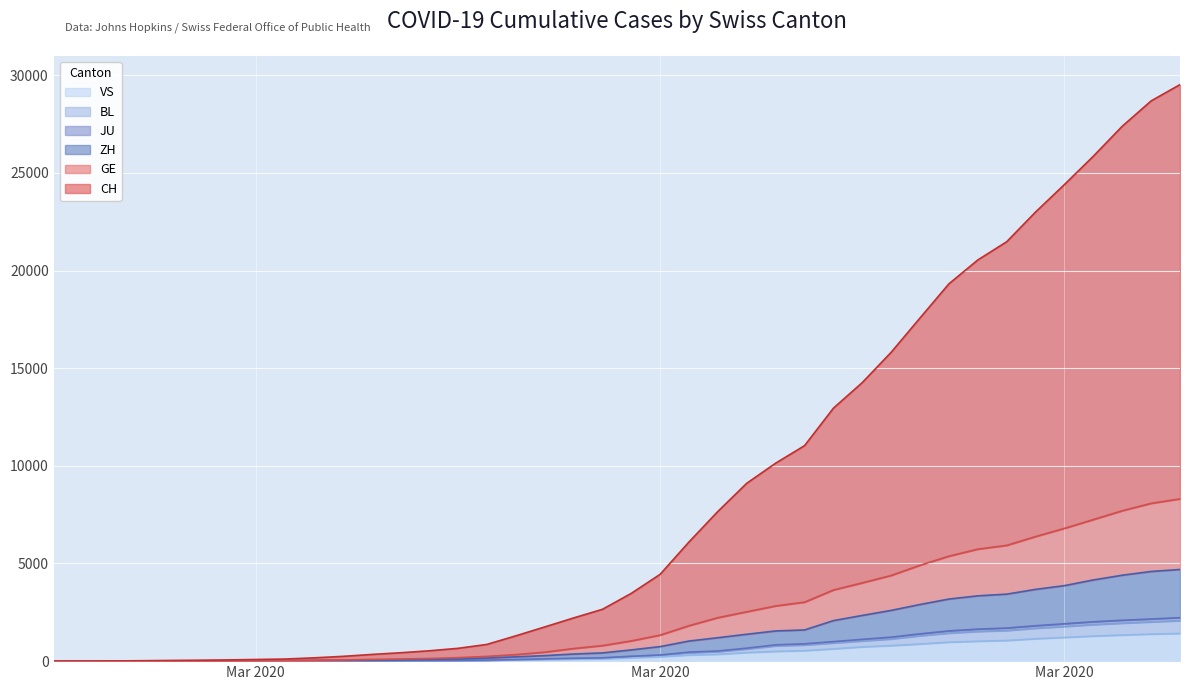

Rank the categories by ZH value from highest to lowest.

2020-04-04, 2020-04-03, 2020-04-02, 2020-04-01, 2020-03-31, 2020-03-30, 2020-03-29, 2020-03-28, 2020-03-27, 2020-03-26, 2020-03-25, 2020-03-24, 2020-03-23, 2020-03-22, 2020-03-21, 2020-03-20, 2020-03-19, 2020-03-18, 2020-03-17, 2020-03-16, 2020-03-15, 2020-03-14, 2020-03-13, 2020-03-12, 2020-03-11, 2020-03-10, 2020-03-09, 2020-03-08, 2020-03-07, 2020-03-06, 2020-03-05, 2020-03-04, 2020-03-03, 2020-03-02, 2020-03-01, 2020-02-29, 2020-02-28, 2020-02-27, 2020-02-25, 2020-02-26